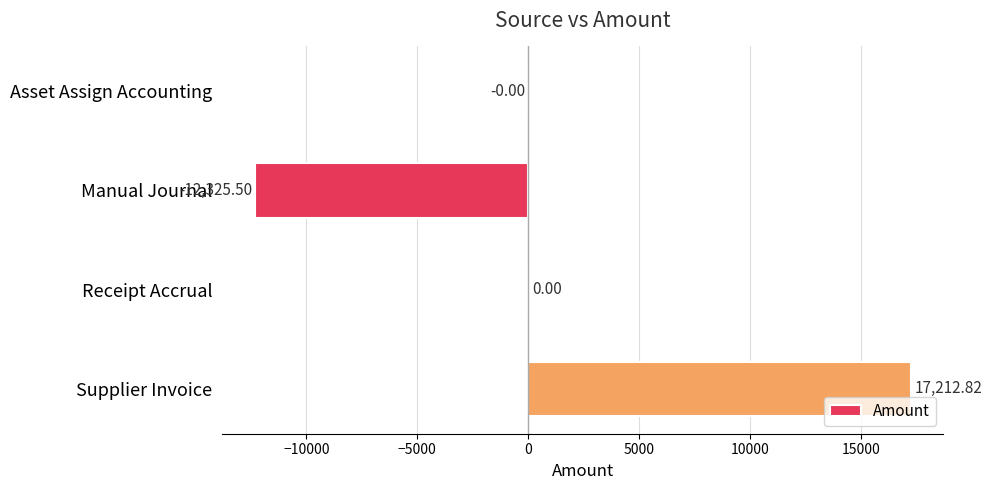

What is the sum of all values?

4887.3